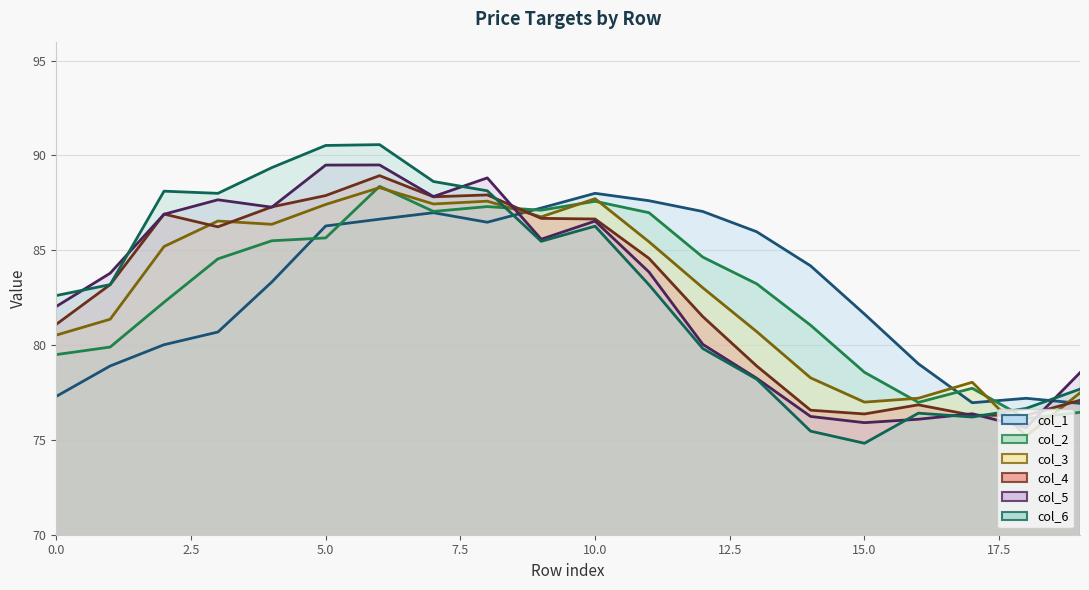

True or false: col_4 has a value of 135.8 at 0.

False